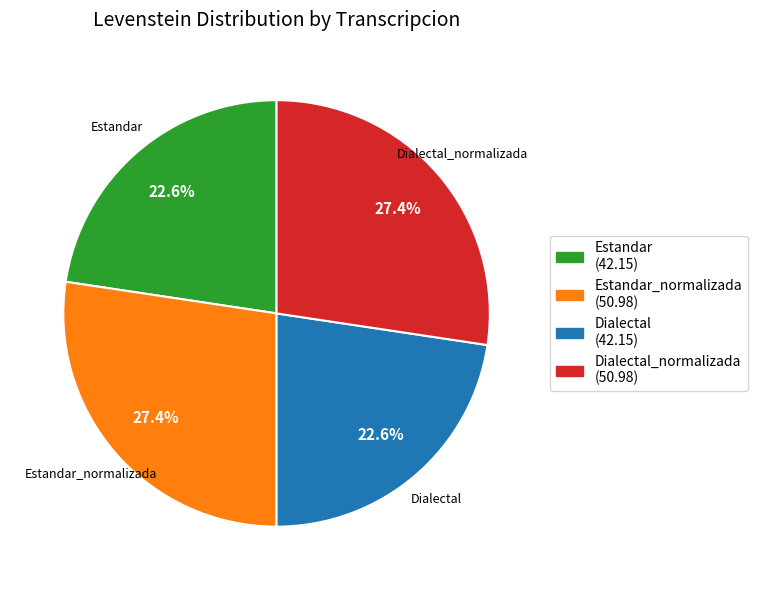

Is there any slice that represents more than half of the pie?

No